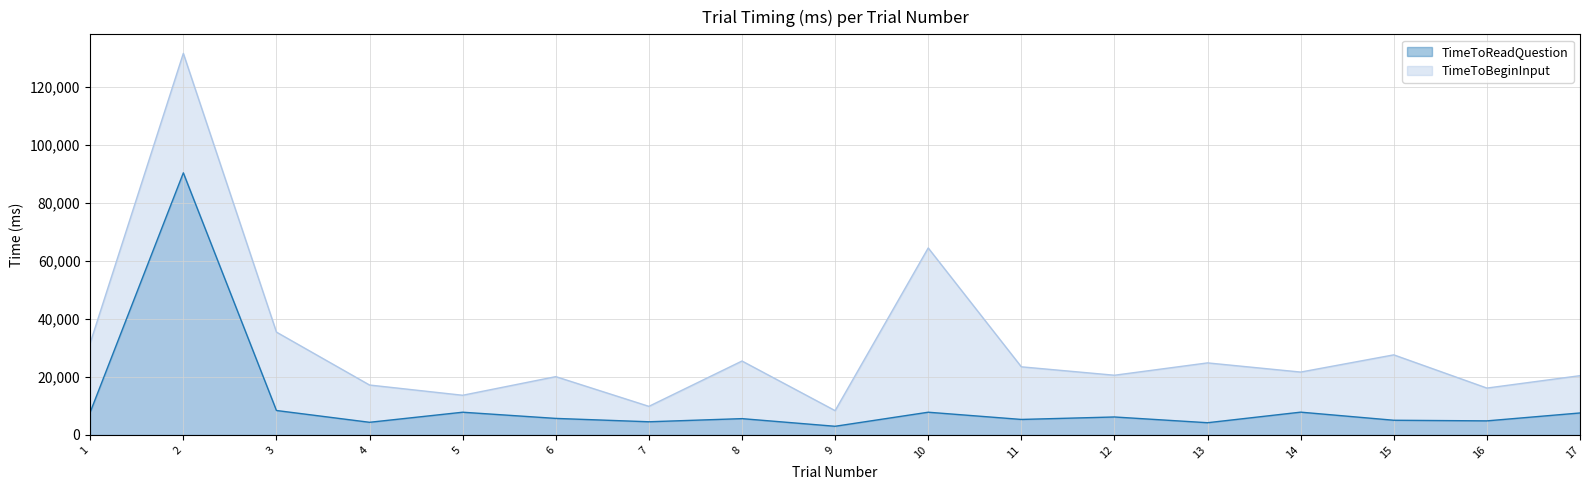

List the labels in order of TimeToBeginInput value, smallest first.

9, 7, 5, 16, 4, 6, 17, 12, 14, 11, 13, 8, 15, 1, 3, 10, 2